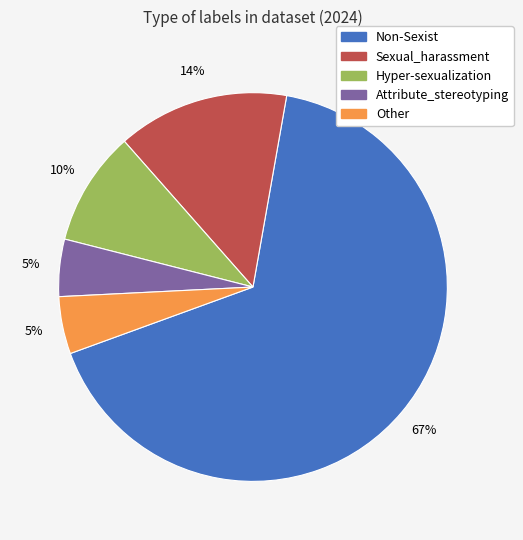

Do Sexual_harassment and Non-Sexist together represent more than half of the pie?

Yes